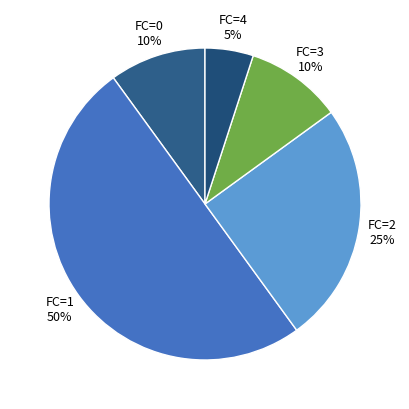

Is the sum of FC=3 and FC=1 greater than half?

Yes